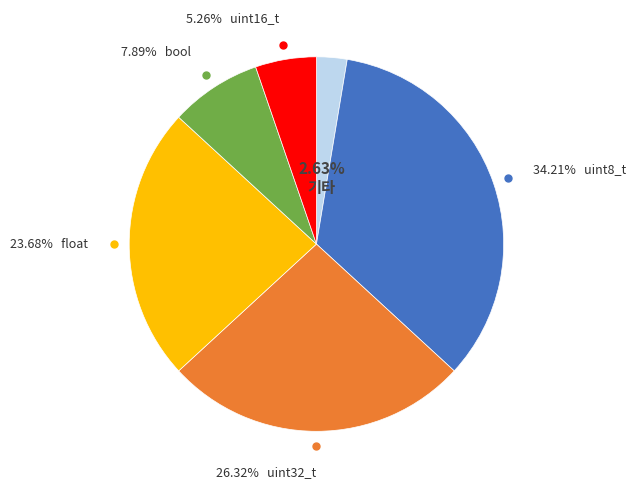

Is there a majority slice in this chart?

No